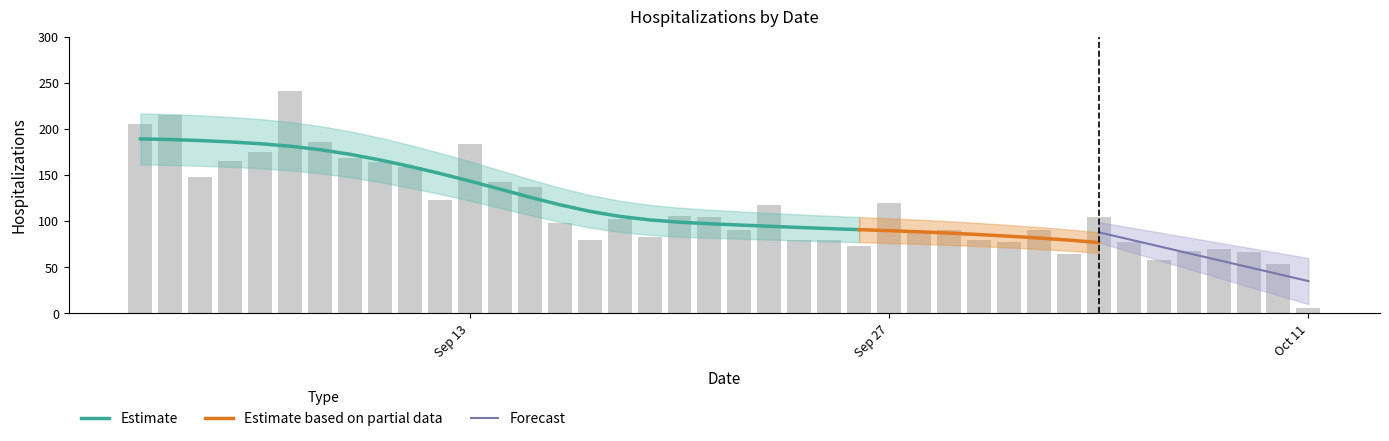

How many bars are there in total?

40